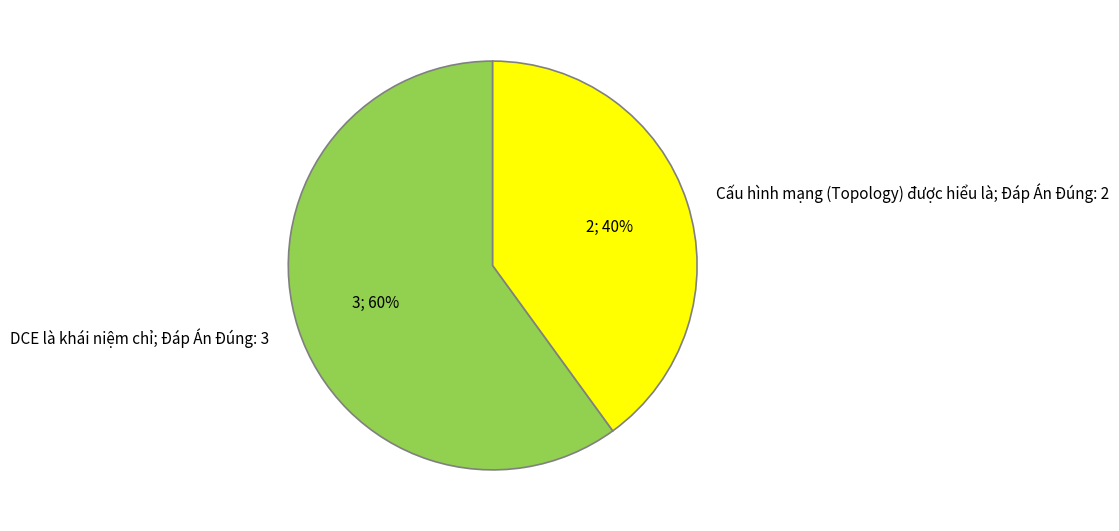

What percentage is the Cấu hình mạng (Topology) được hiểu là; Đáp Án Đúng: 2 slice, to the nearest percent?

40%